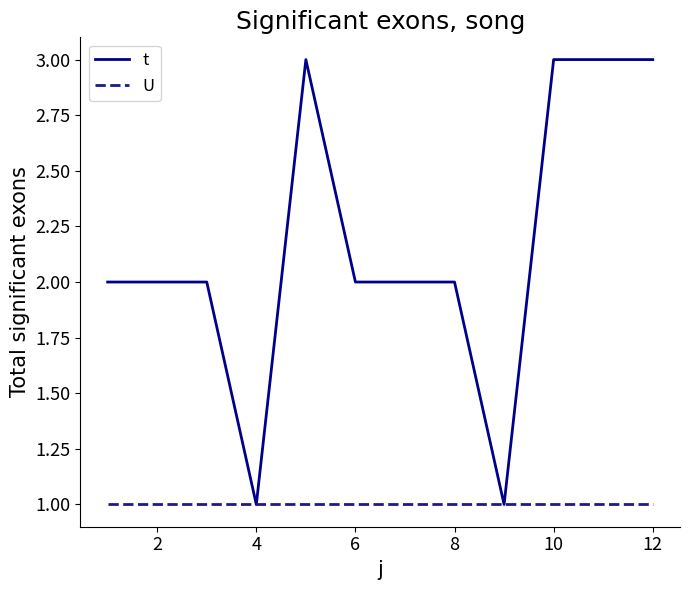

Reading left to right, extract all data points from this chart.

t: 2	2	2	1	3	2	2	2	1	3	3	3
U: 1	1	1	1	1	1	1	1	1	1	1	1